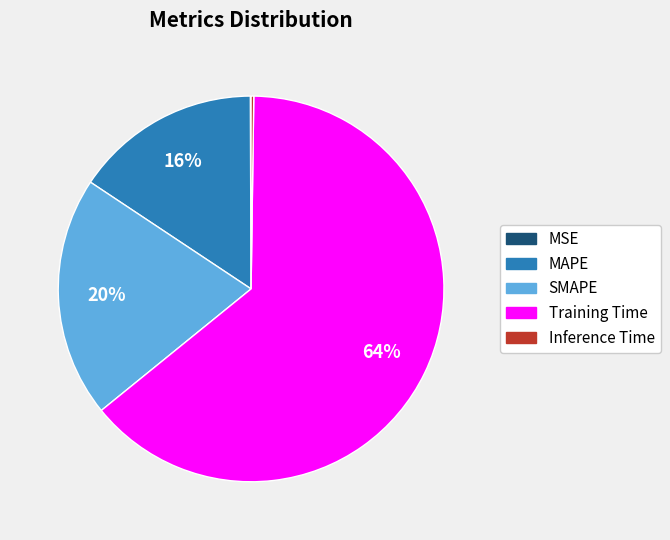

Do Training Time and SMAPE together represent more than half of the pie?

Yes